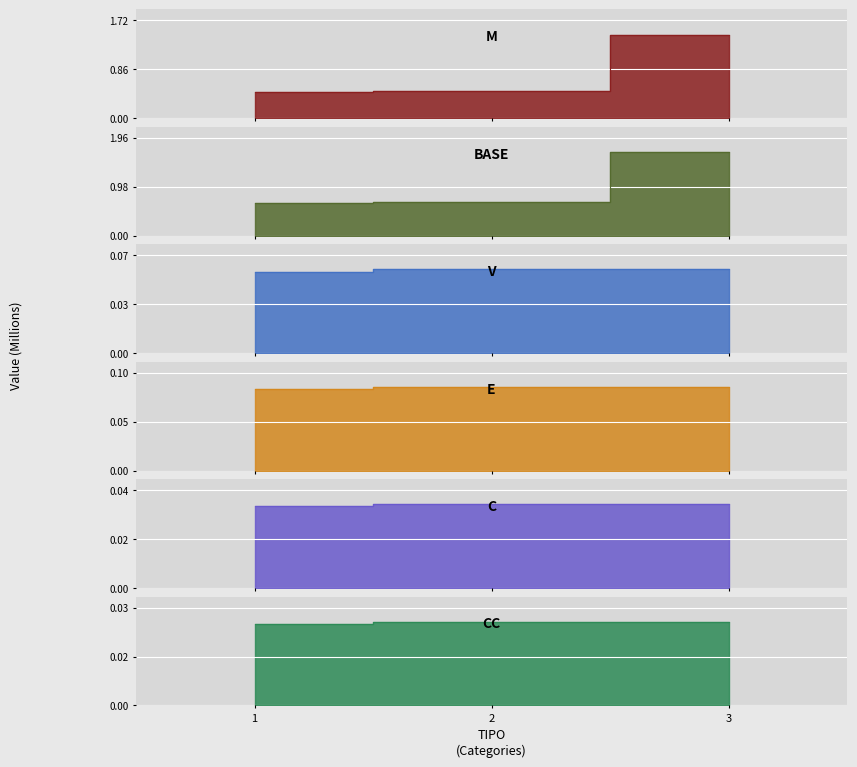

The M series shows 474347.8 at 2. True or false?

True